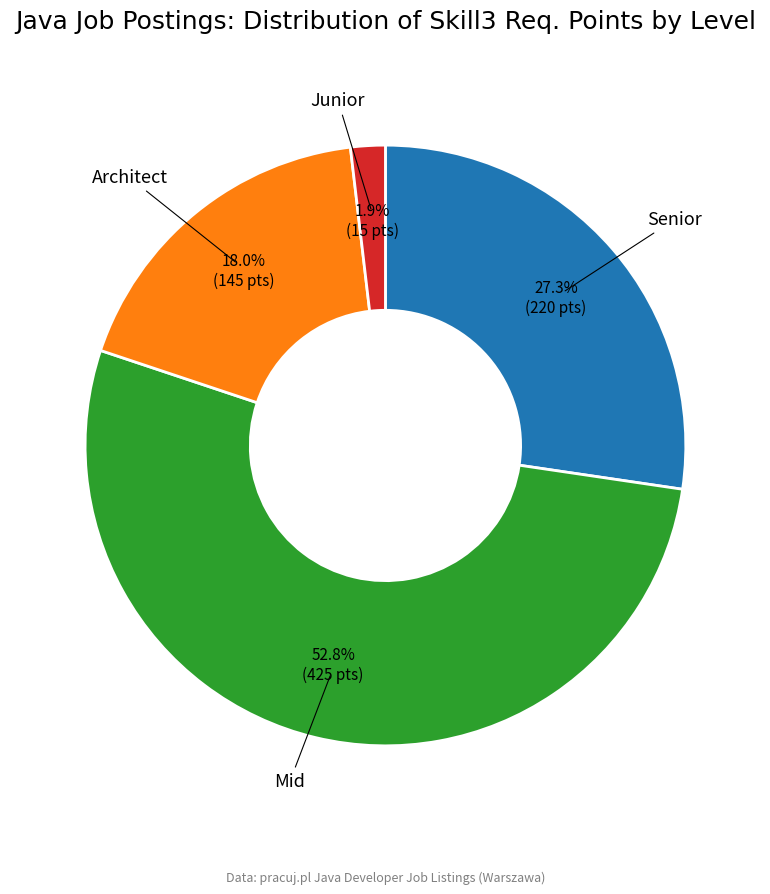

Which category has the smallest portion of the pie?

Junior